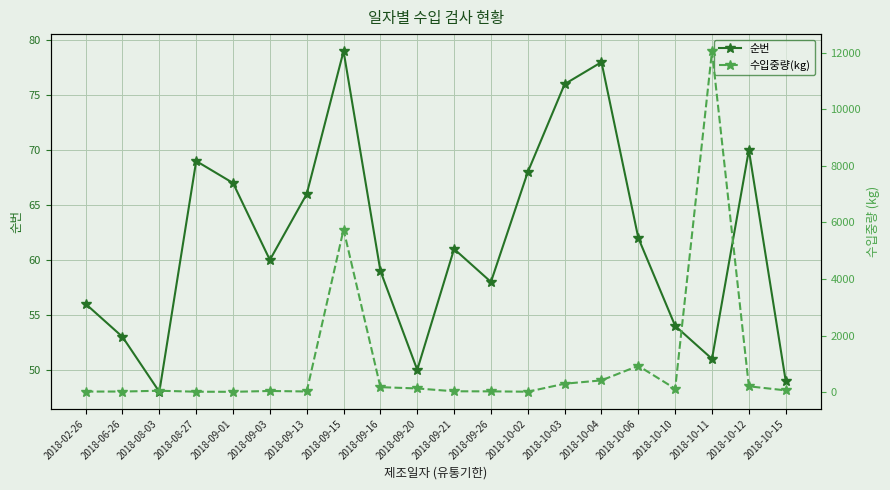

What are all the series names shown in the legend?

순번, 수입중량(kg)